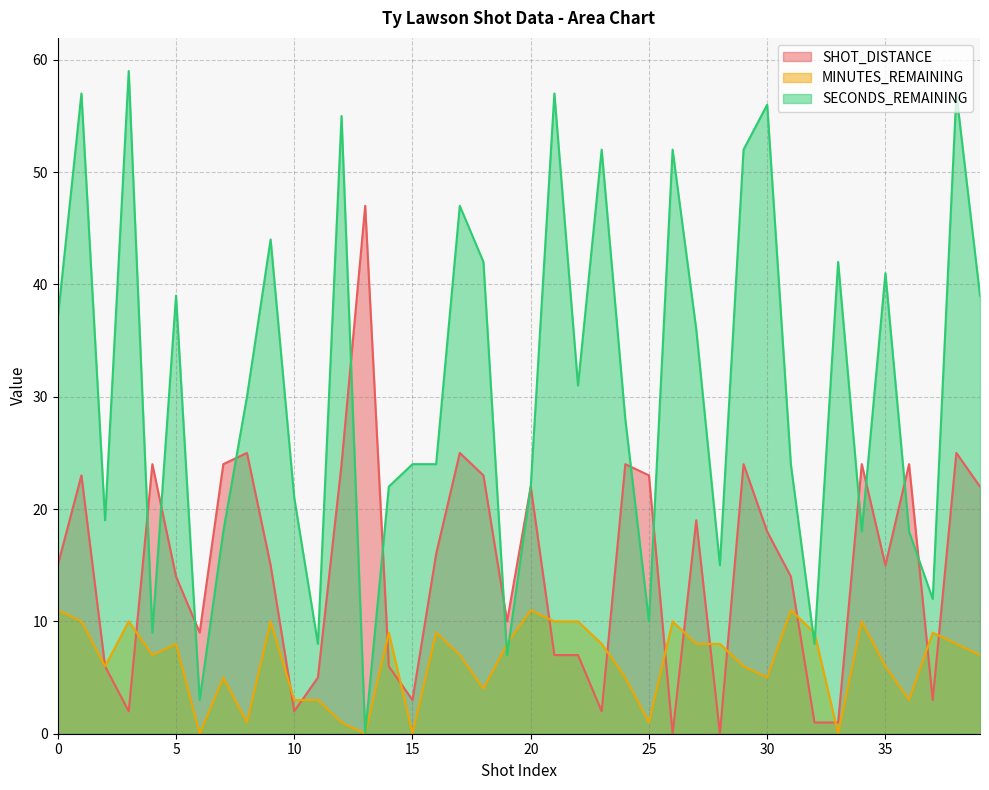

How many lines are shown in the chart?

3